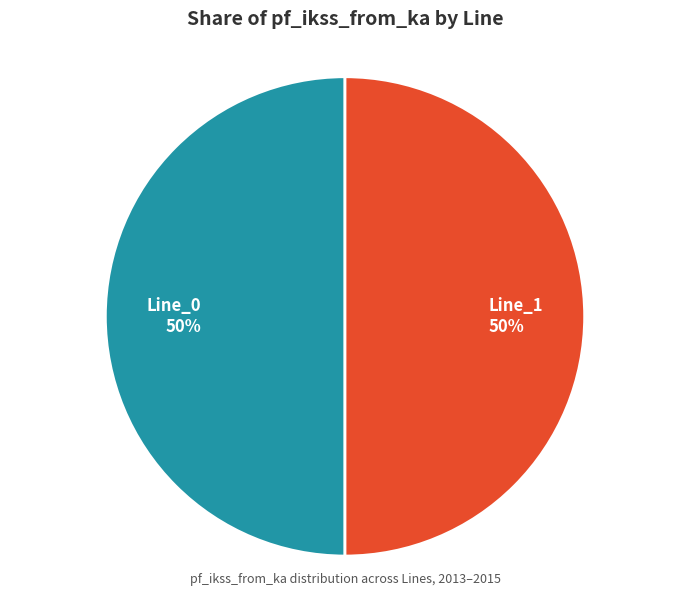

The Line_1 50% slice represents 50% of the pie. True or false?

True